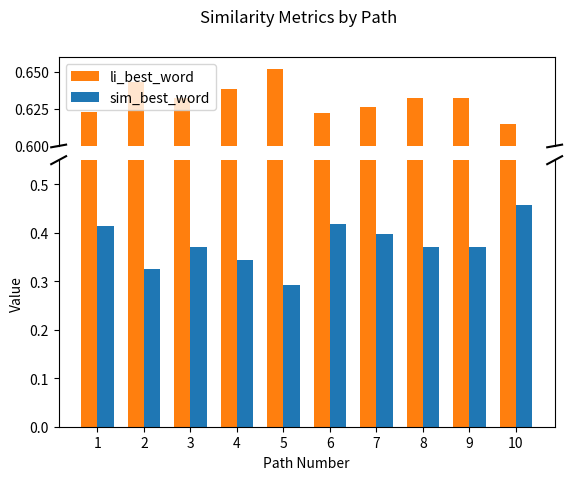

Which label corresponds to the smallest value in the chart?

5